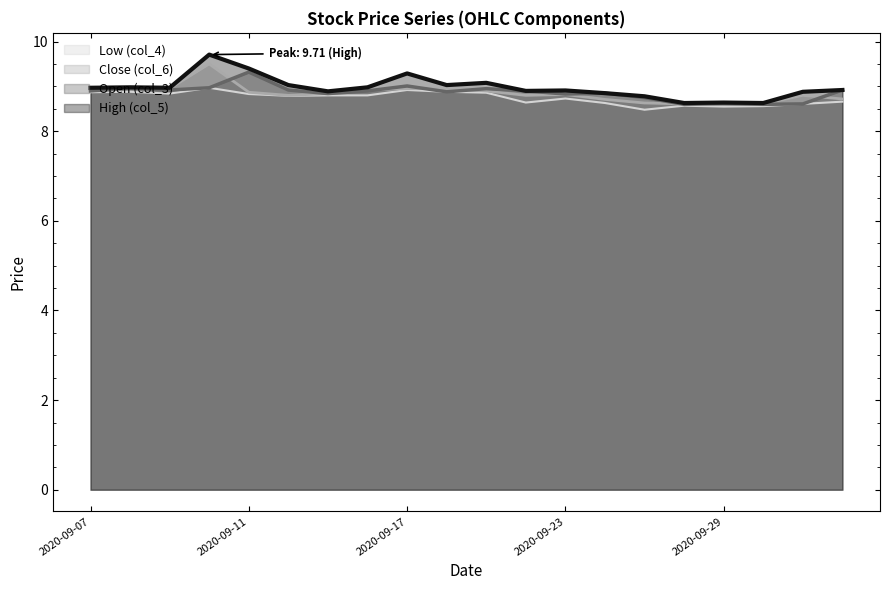

In Close (col_6), how many points are higher than both neighbors (excluding endpoints)?

3